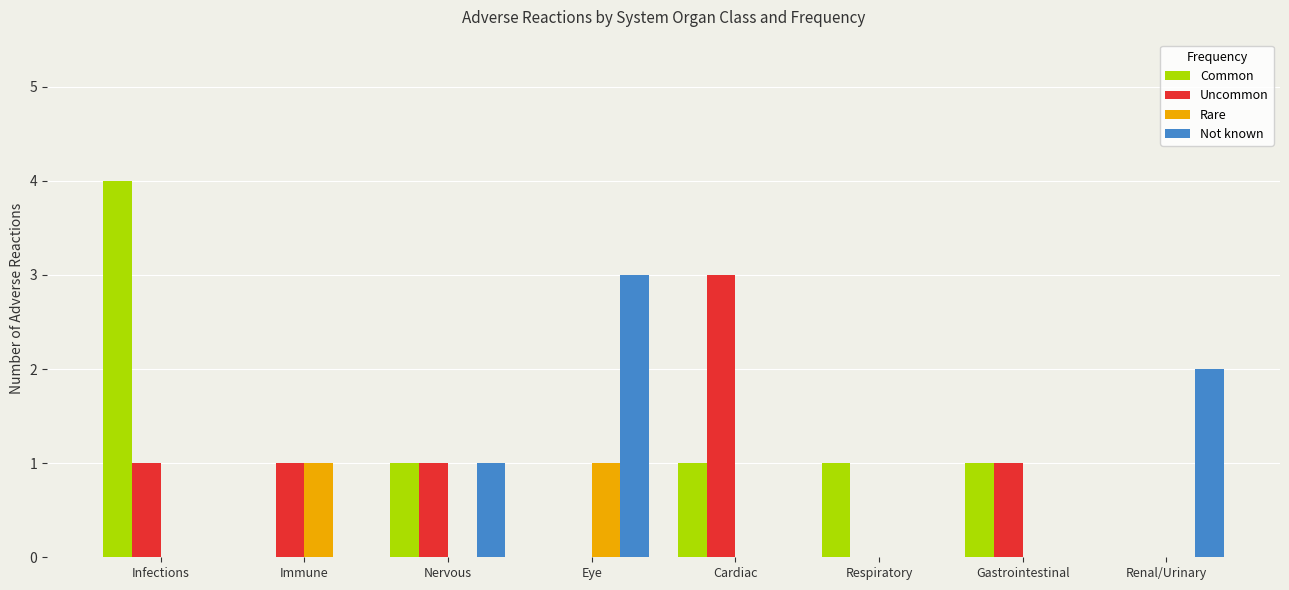

Does the chart contain stacked bars?

No